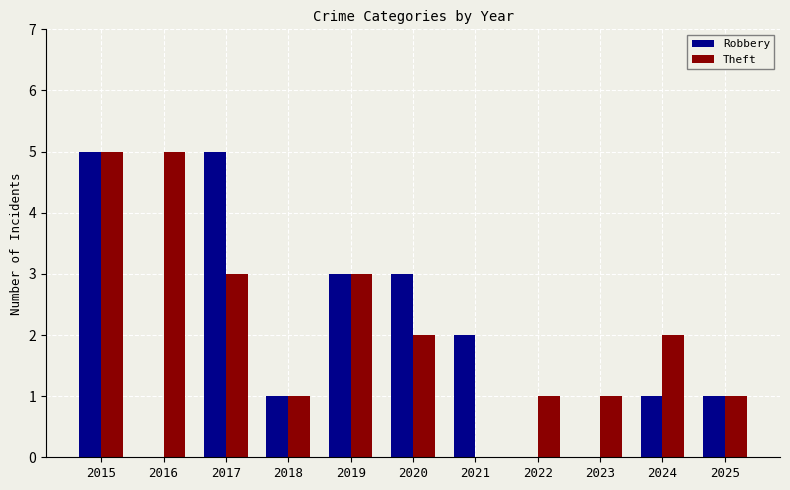

True or false: Robbery has a value of 1 at 2018.

True